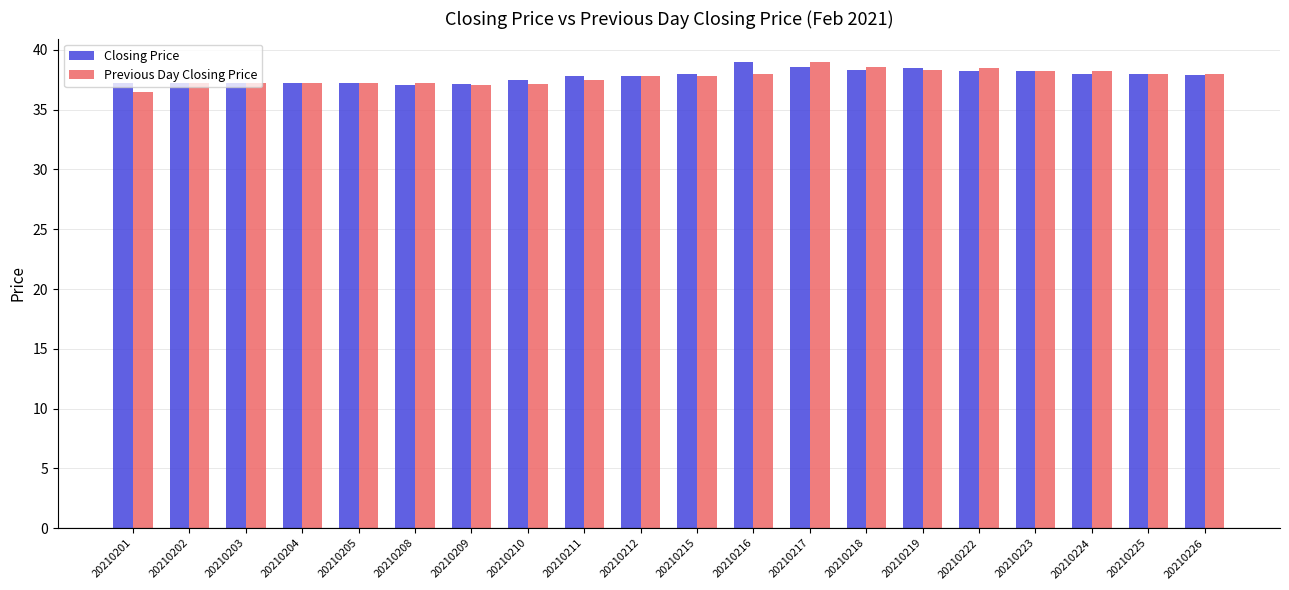

What is the total value across all series at 20210224?

76.2